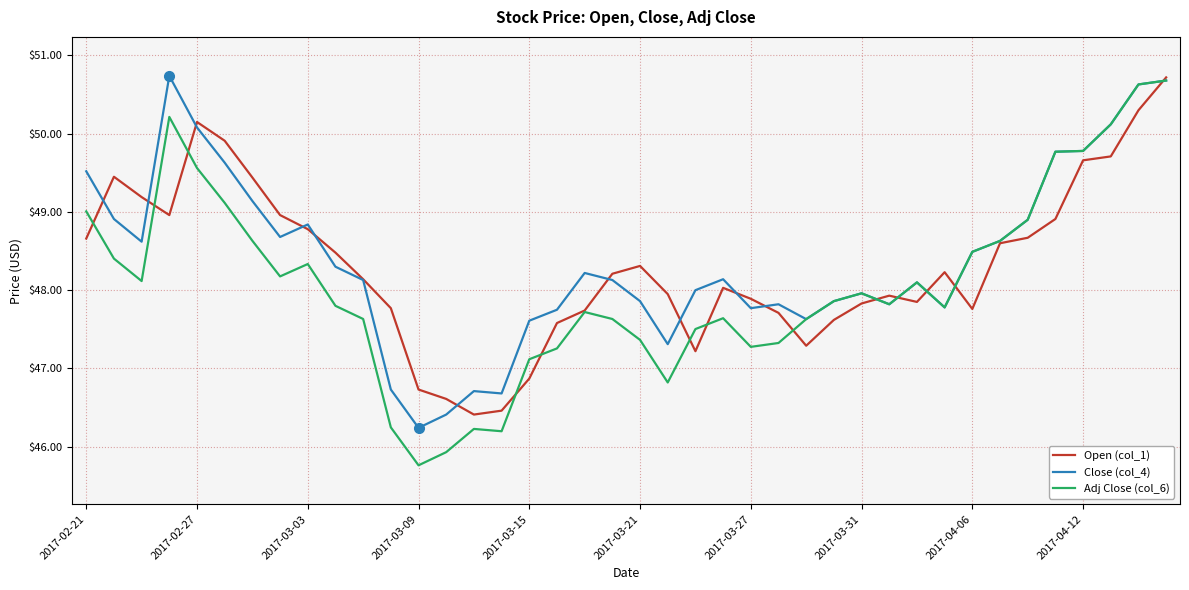

In Close (col_4), how many points are higher than both neighbors (excluding endpoints)?

8